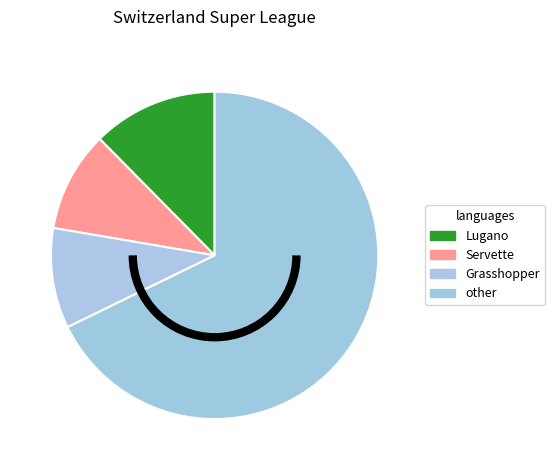

How many segments does this pie chart have?

4